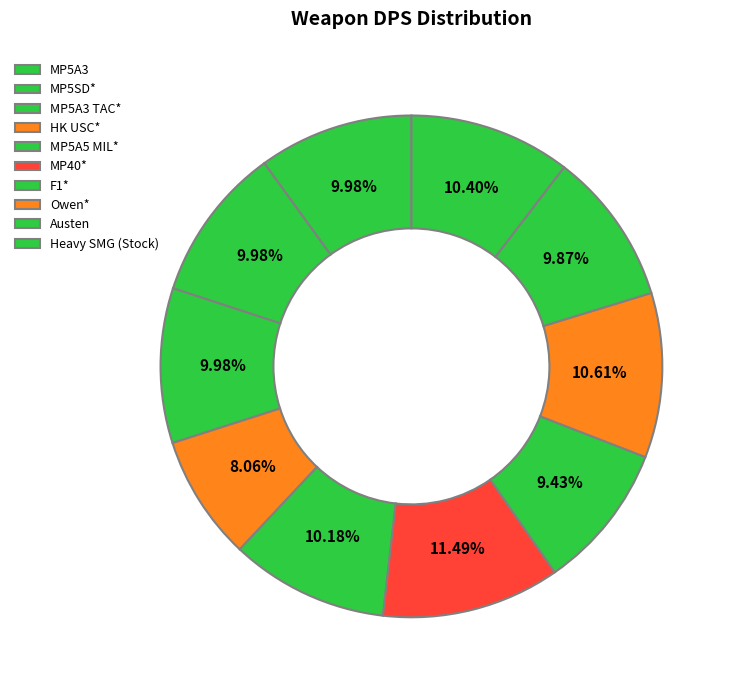

Is it true that MP5SD* is 10% of the pie?

True